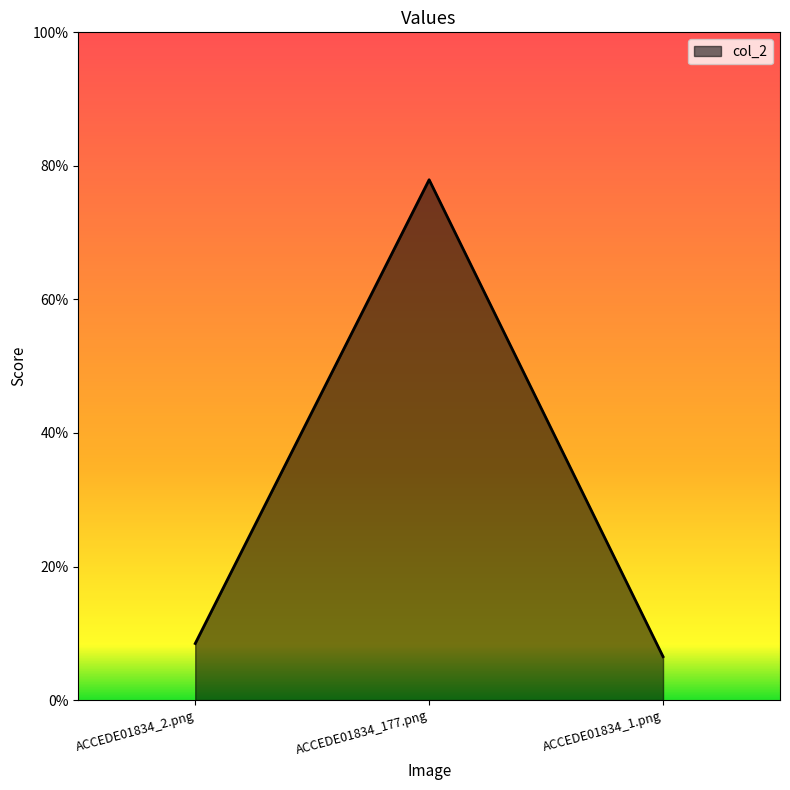

Does the chart have visible grid lines?

No